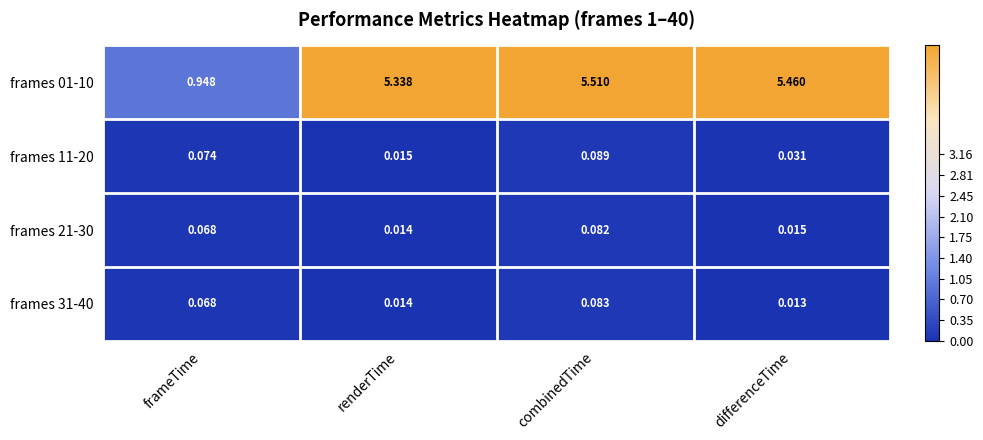

Which category has the lowest value across all series?

differenceTime